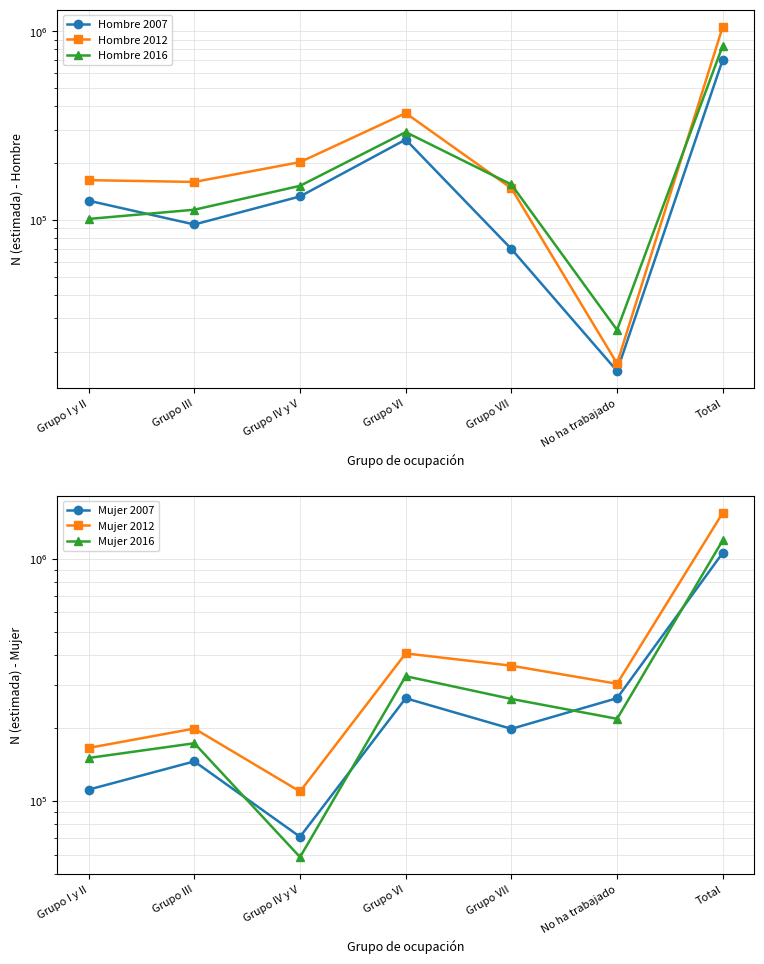

Which label corresponds to the smallest value in the chart?

No ha trabajado